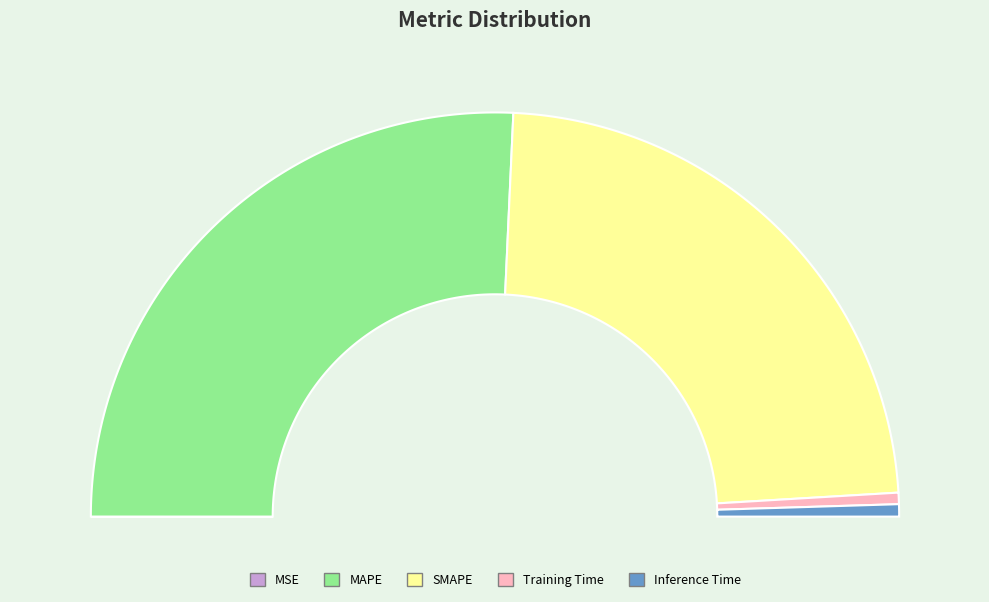

Combined, what portion of the pie is MAPE and MSE?

51.4%